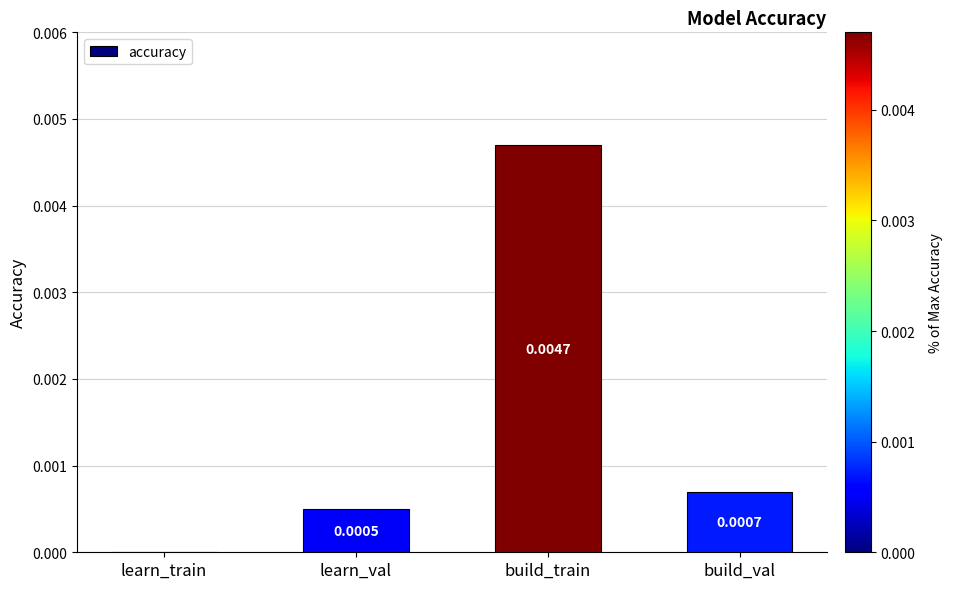

Are the bars horizontal?

No